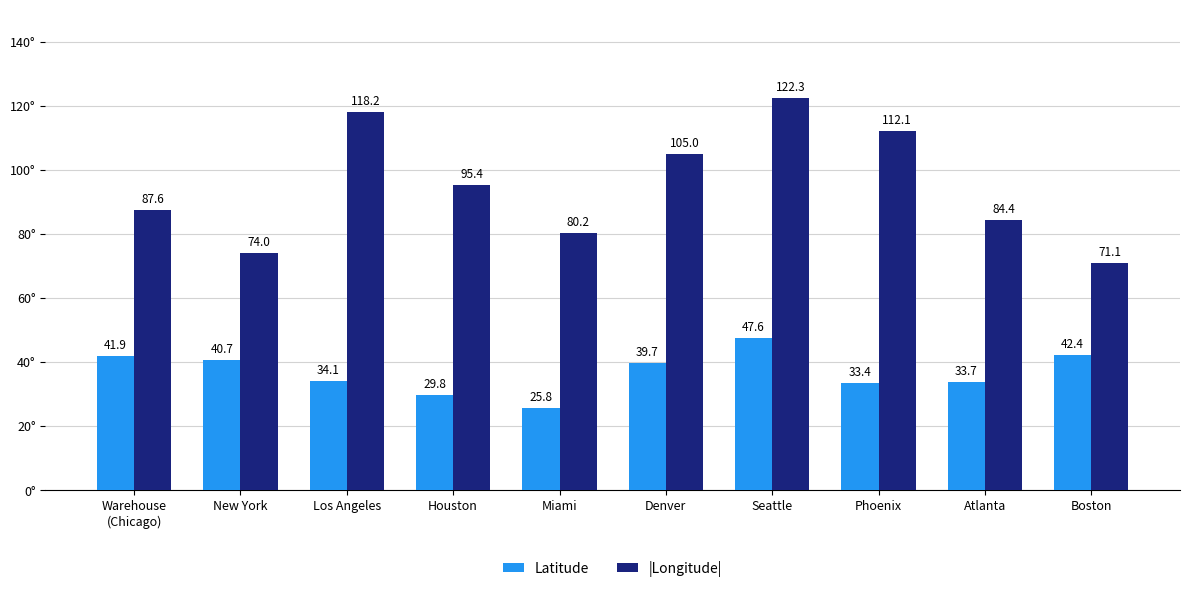

Is it true that |Longitude| equals 35.2 at Atlanta?

False